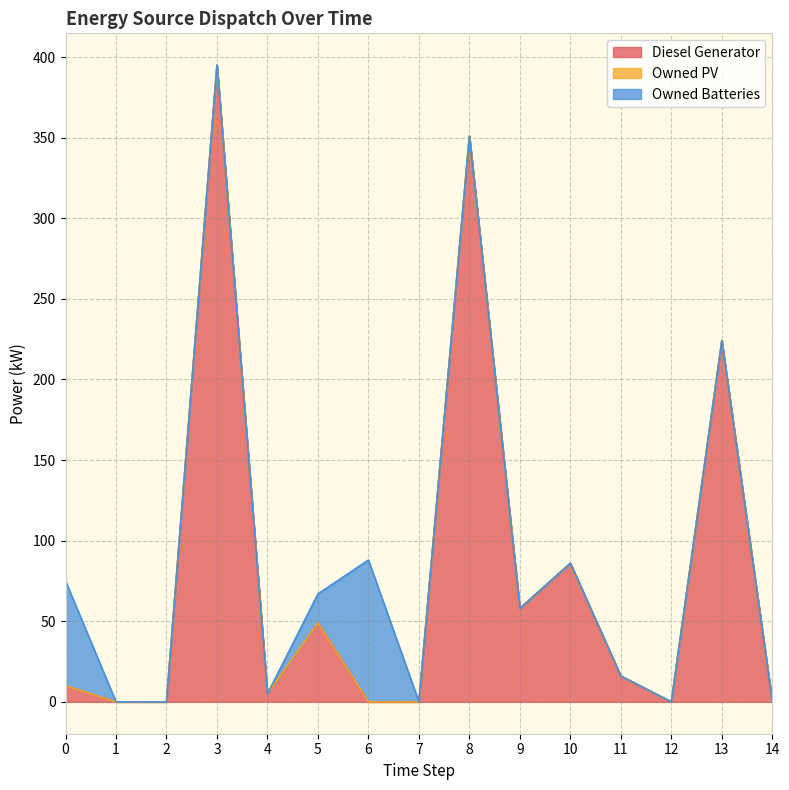

At which category is the sum across all series the highest?

3